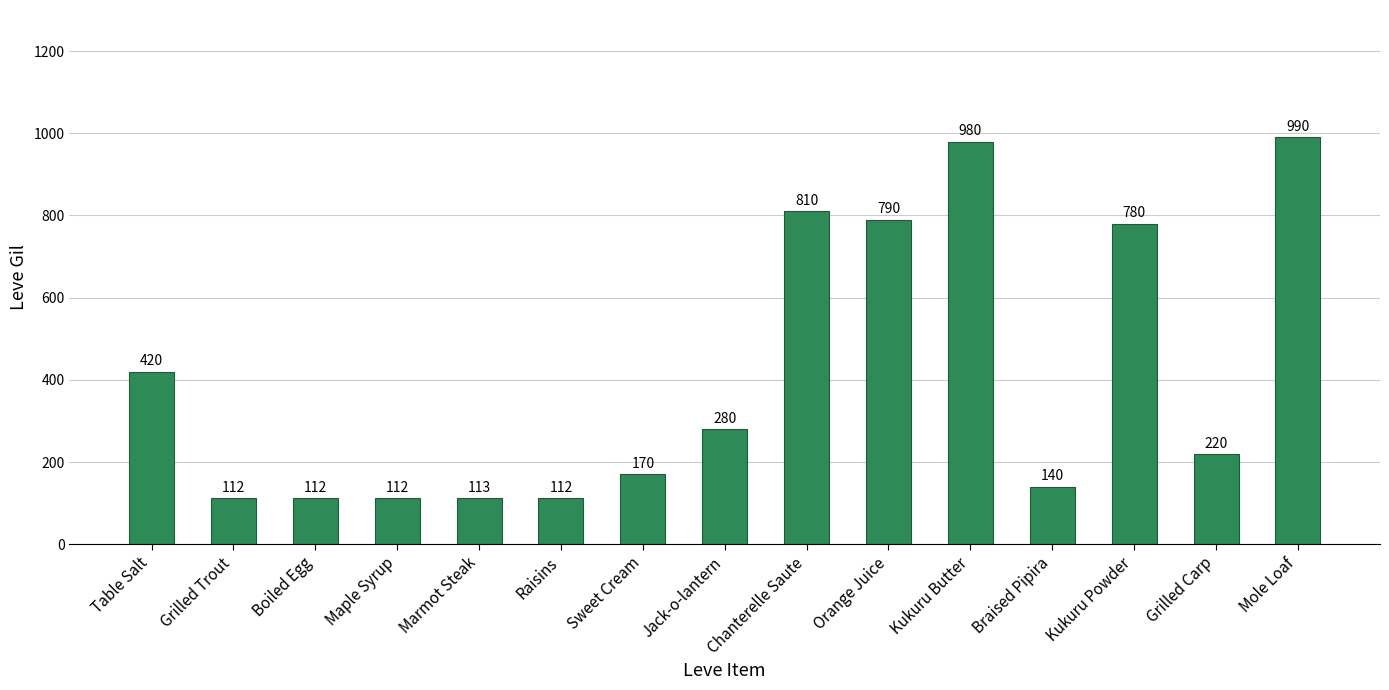

Approximately how many times larger is the value at Maple Syrup compared to Raisins?

1.0